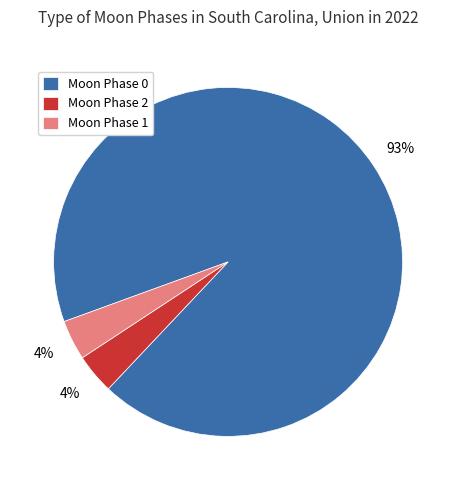

To the nearest percent, what portion does Moon Phase 2 represent?

4%